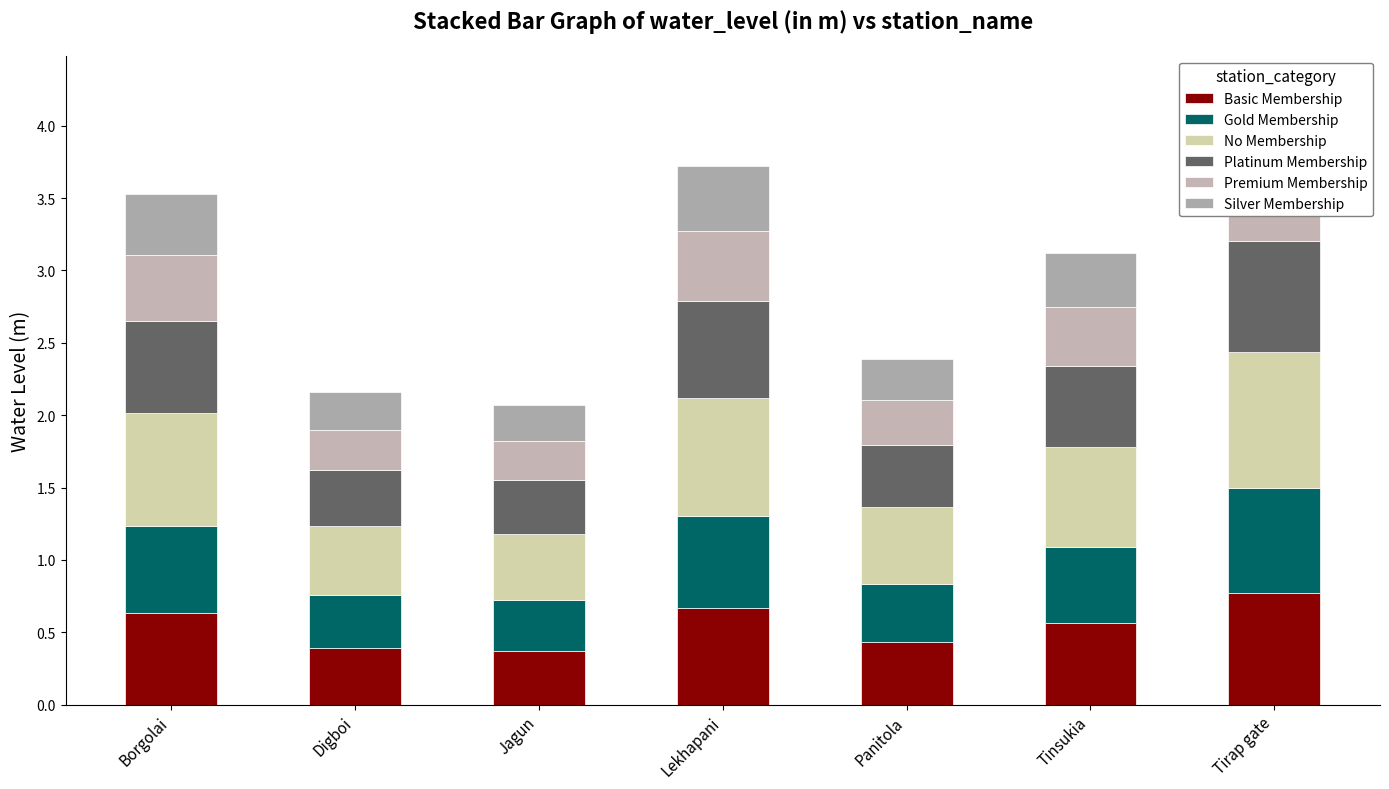

How many bars are there in total?

42